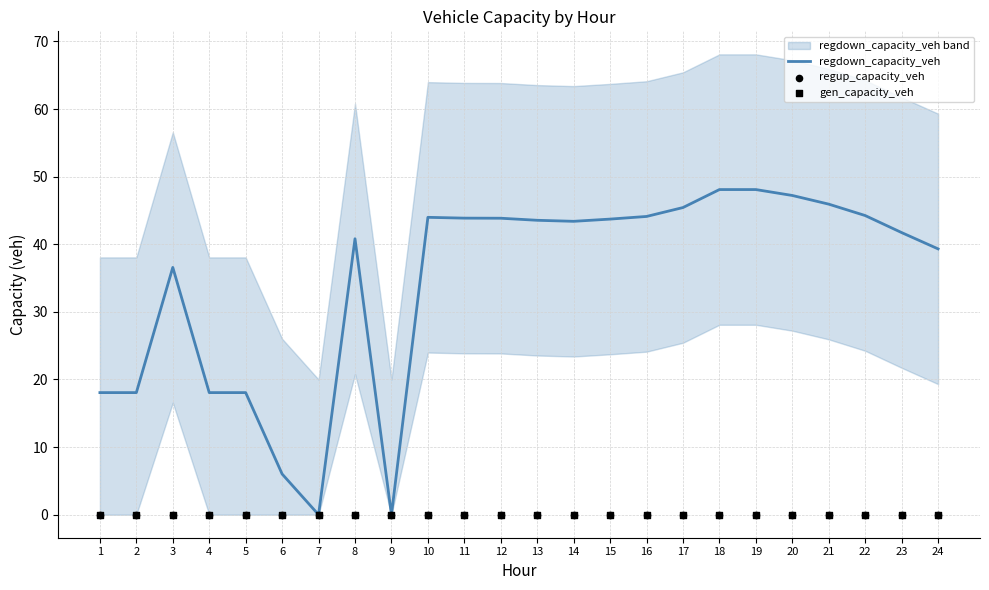

Which series has the largest total across all categories?

regdown_capacity_veh